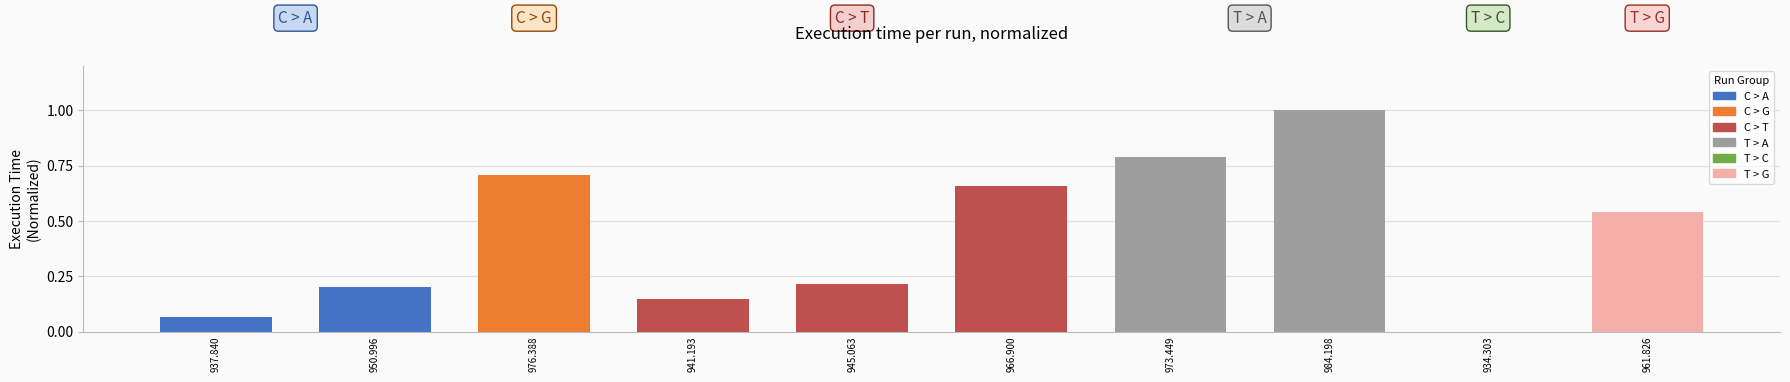

What is the sum of all values?

4.3